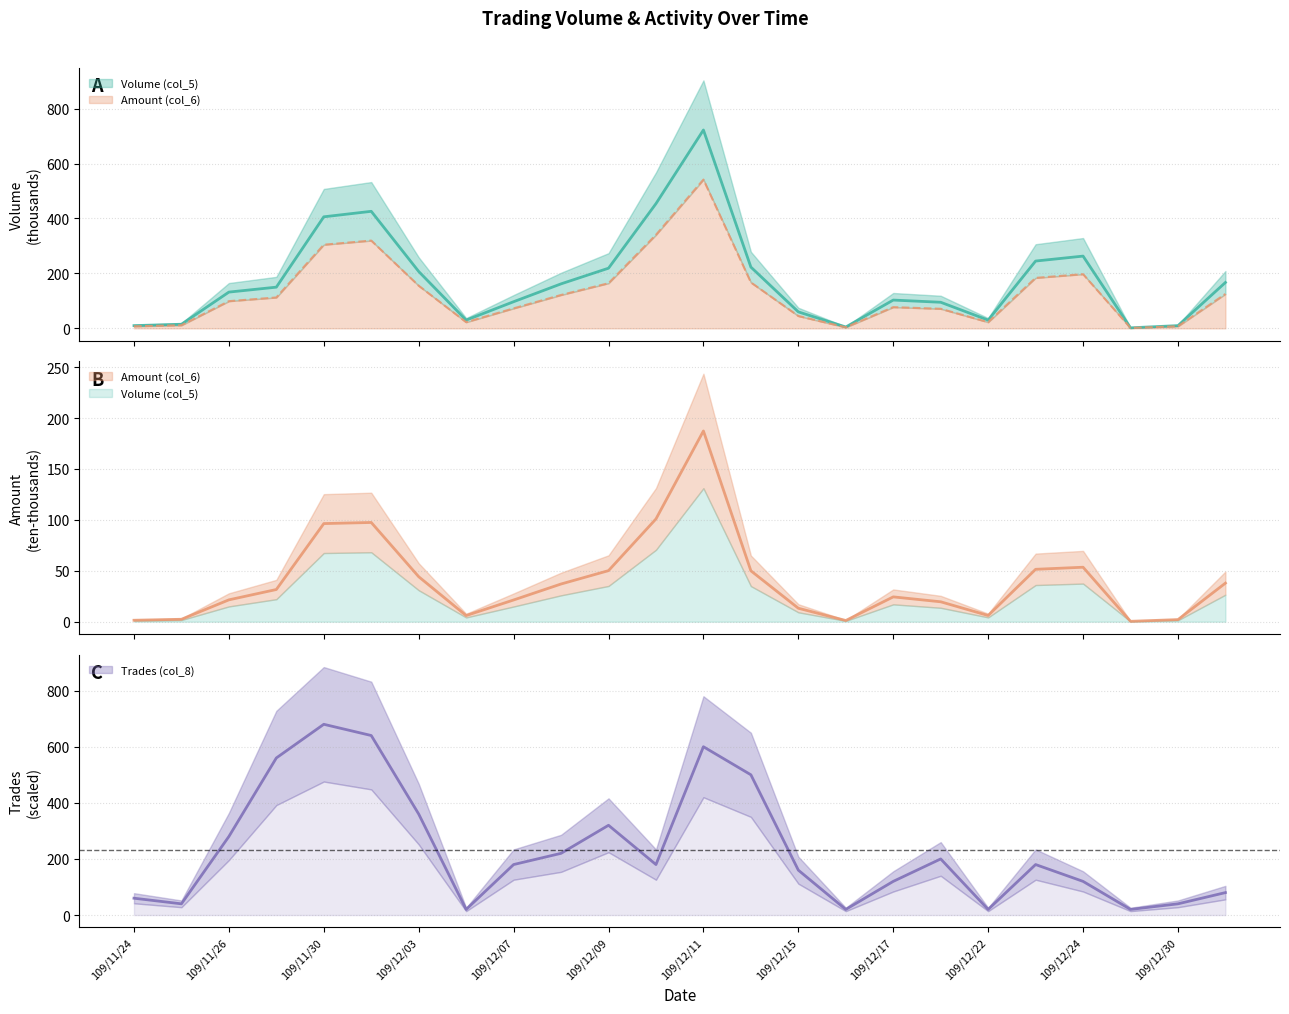

At how many categories does at least one series exceed 699?

1